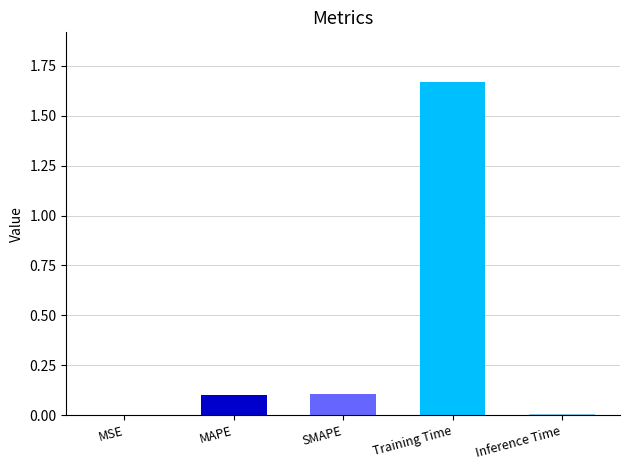

Which label corresponds to the largest value in the chart?

Training Time